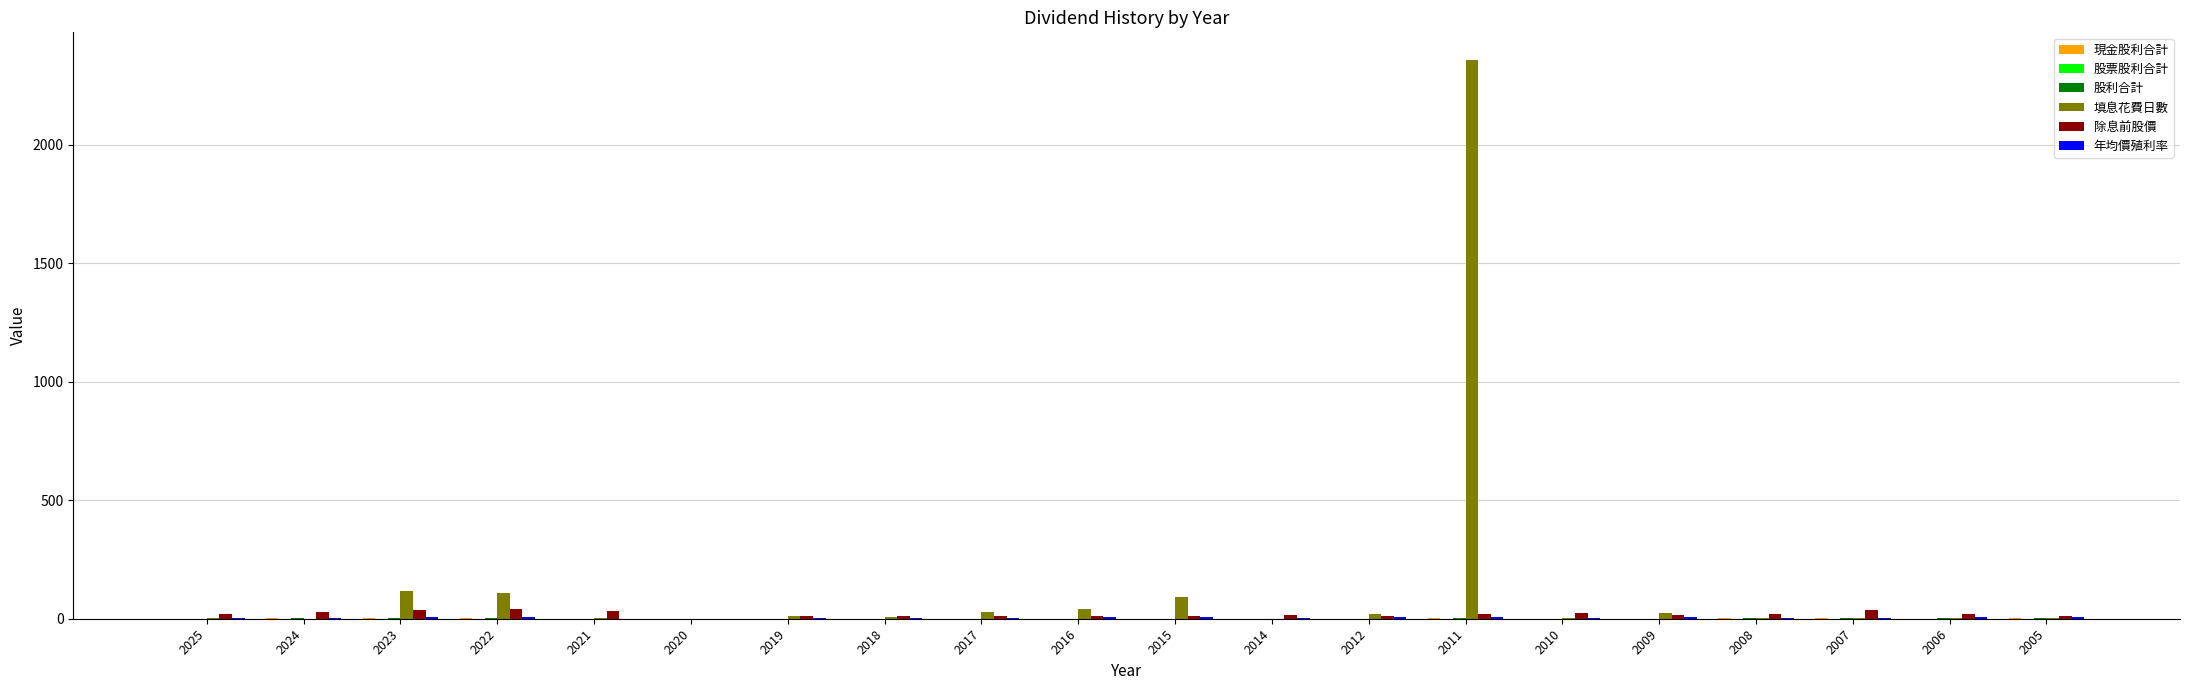

True or false: 填息花費日數 has a value of 0.0 at 2024.

True